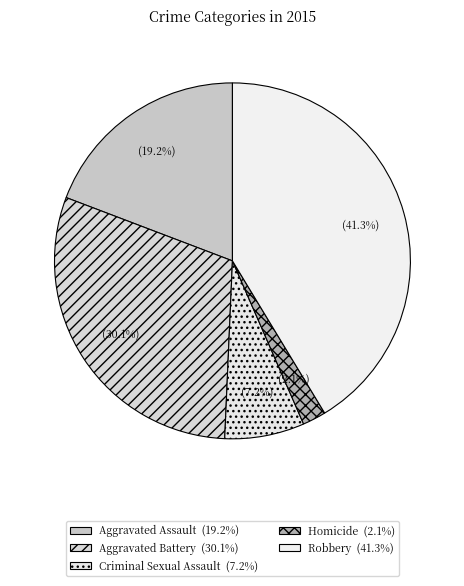

To the nearest percent, what is the average slice percentage?

20%